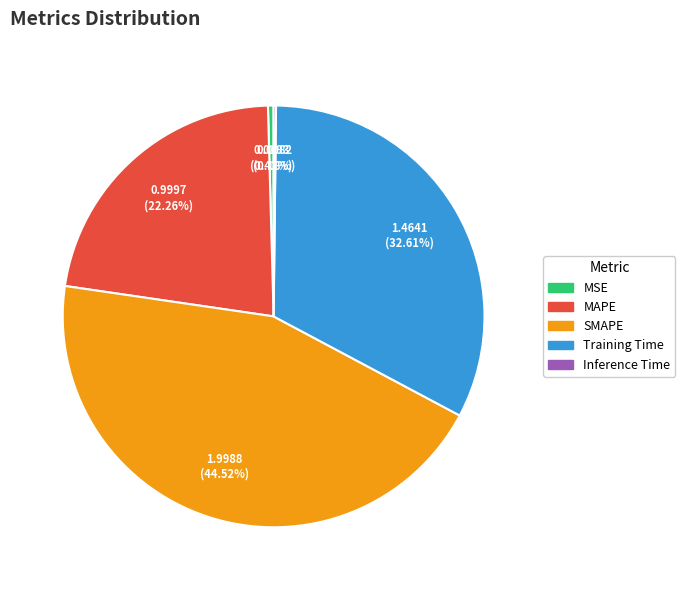

What is the largest slice in the pie chart?

SMAPE